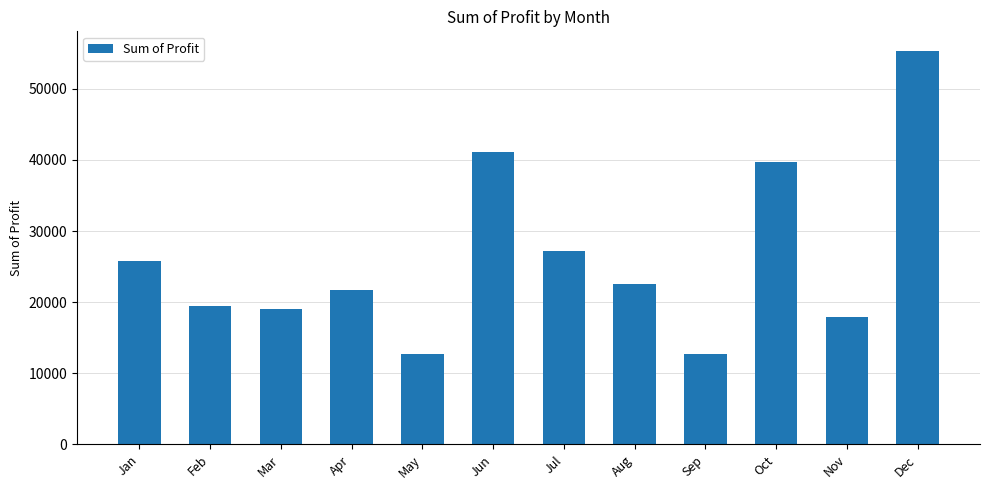

Does the chart contain stacked bars?

No